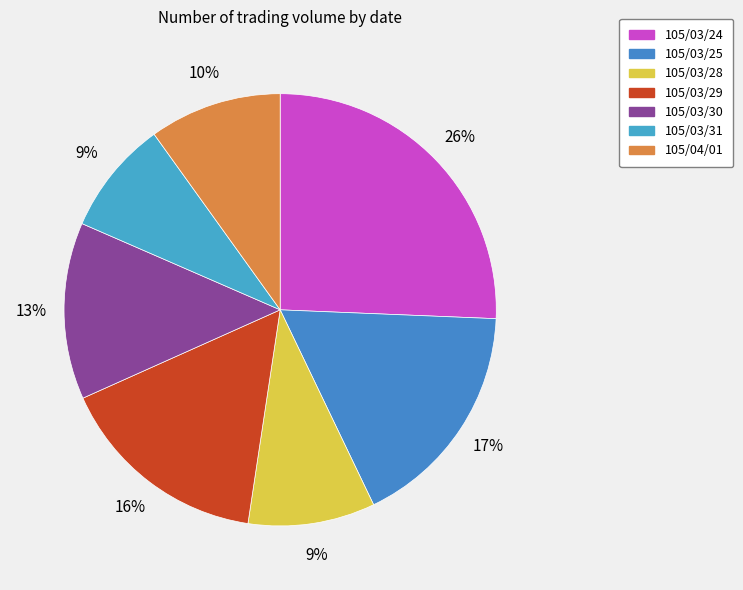

Is there any slice that represents more than half of the pie?

No